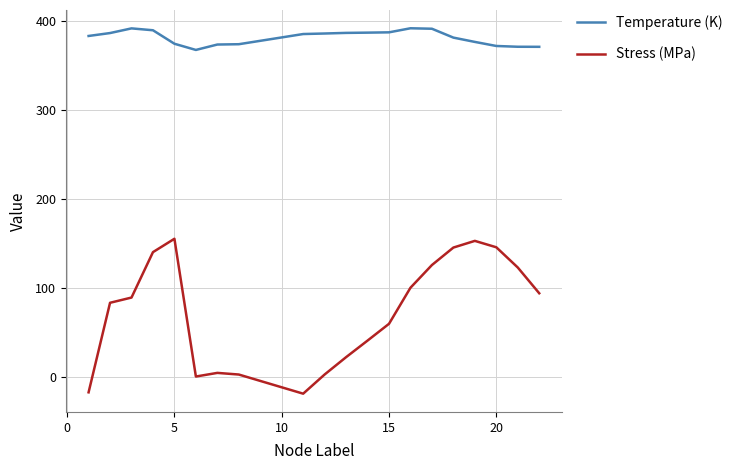

True or false: Stress (MPa) and Temperature (K) cross at least once.

False